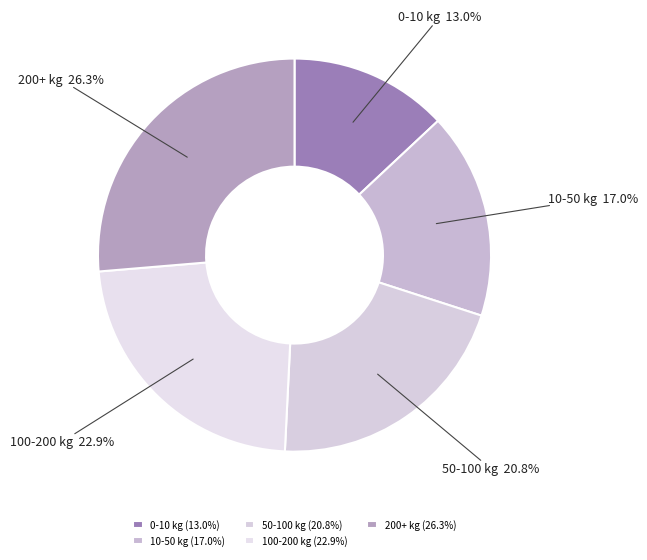

To the nearest percent, what portion does 50-100 kg represent?

21%